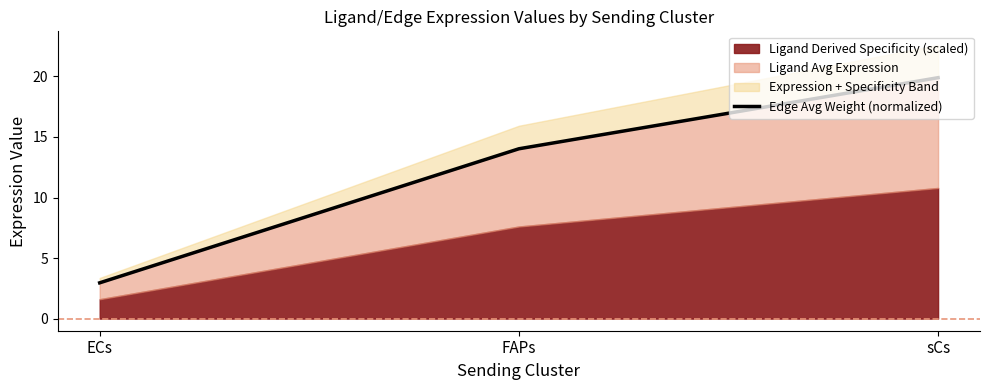

Reading left to right, extract all data points from this chart.

ECs=3.0	FAPs=14.0	sCs=19.9